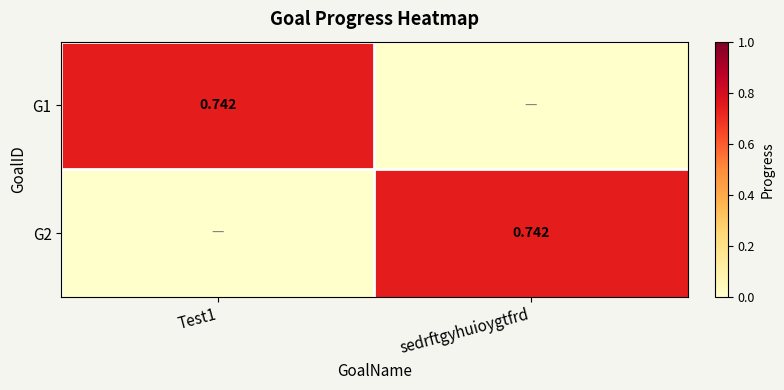

Which category has the highest value in the G2 series?

sedrftgyhuioygtfrd